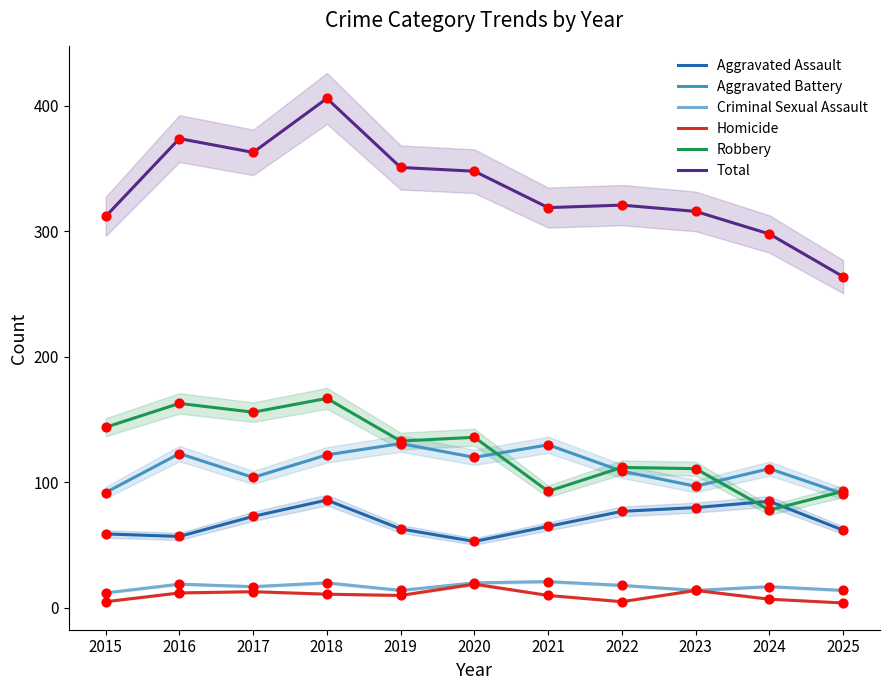

At which category is the sum across all series the highest?

2018